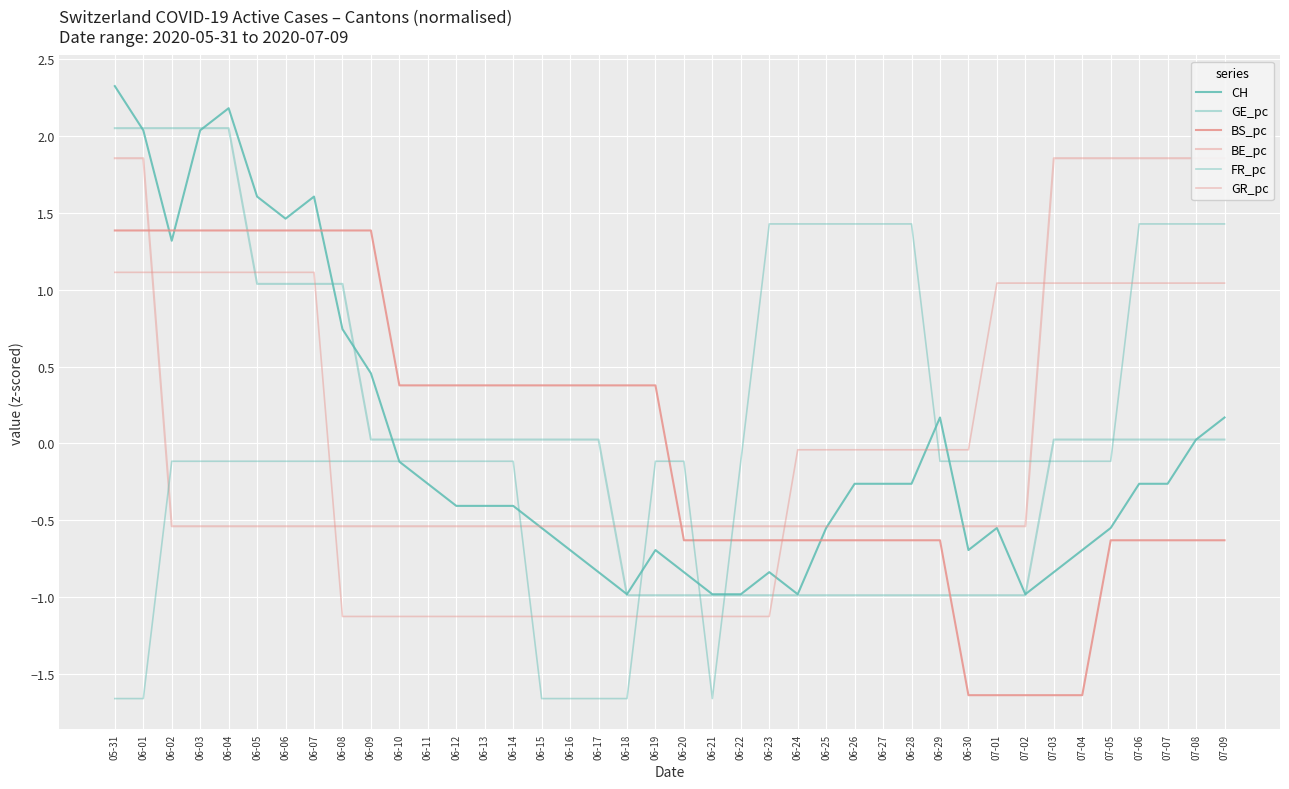

How many data points in GR_pc are above 0?

17